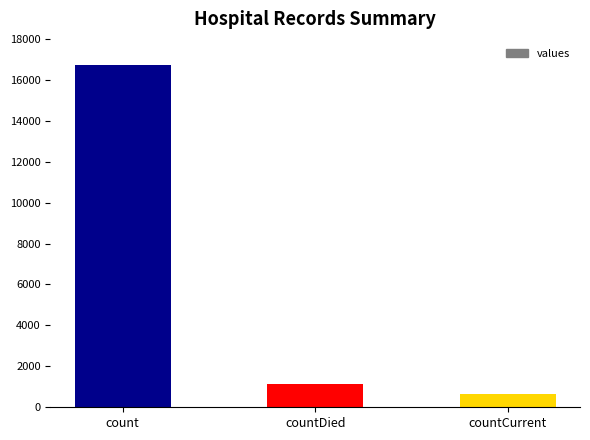

Is it true that the value at countCurrent is 668?

True